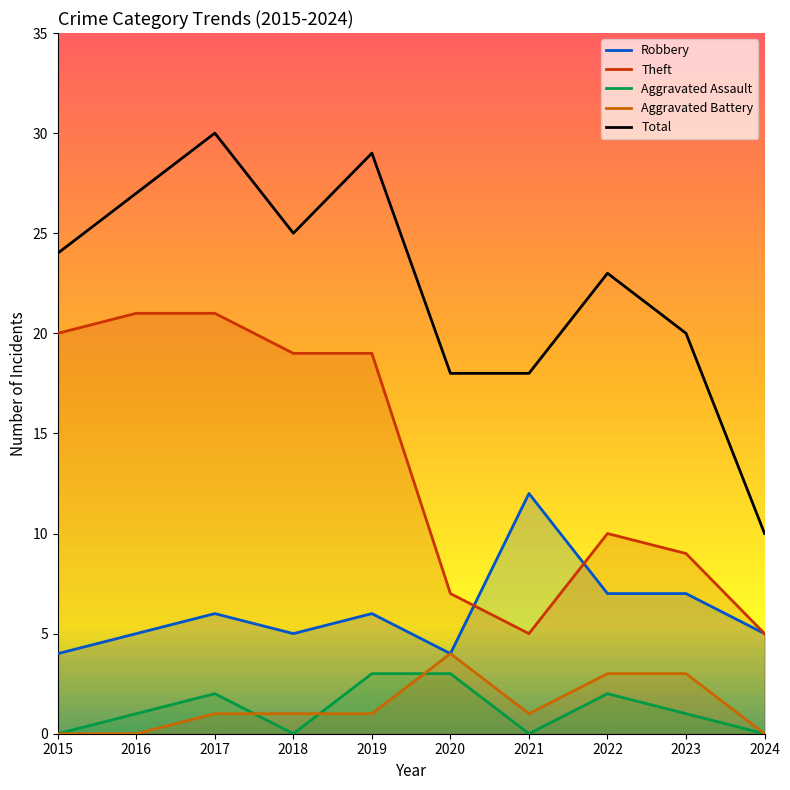

At which category is the sum across all series the highest?

2017